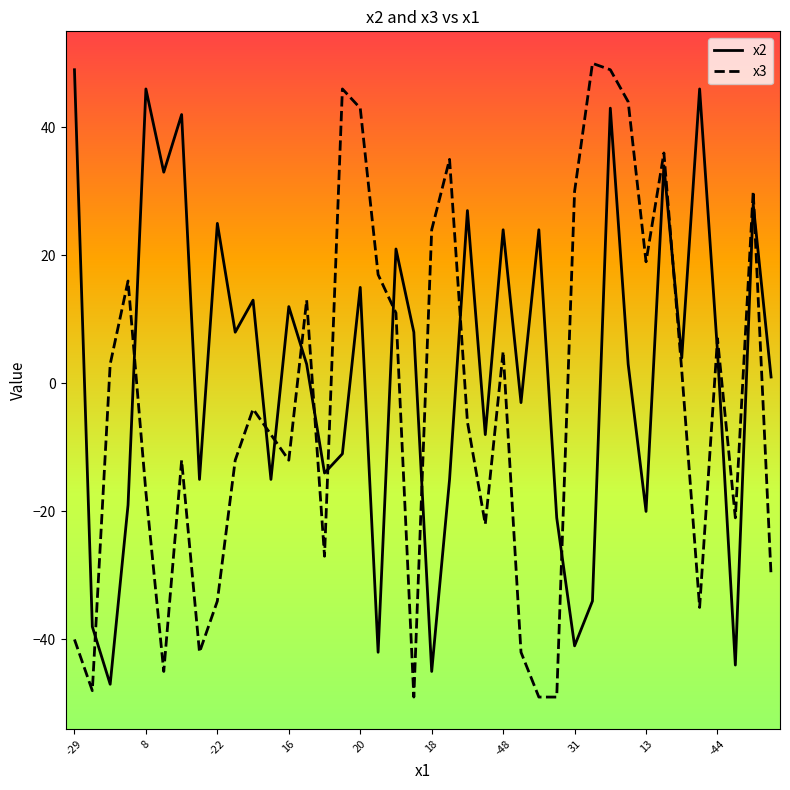

Which series has the largest total across all categories?

x2